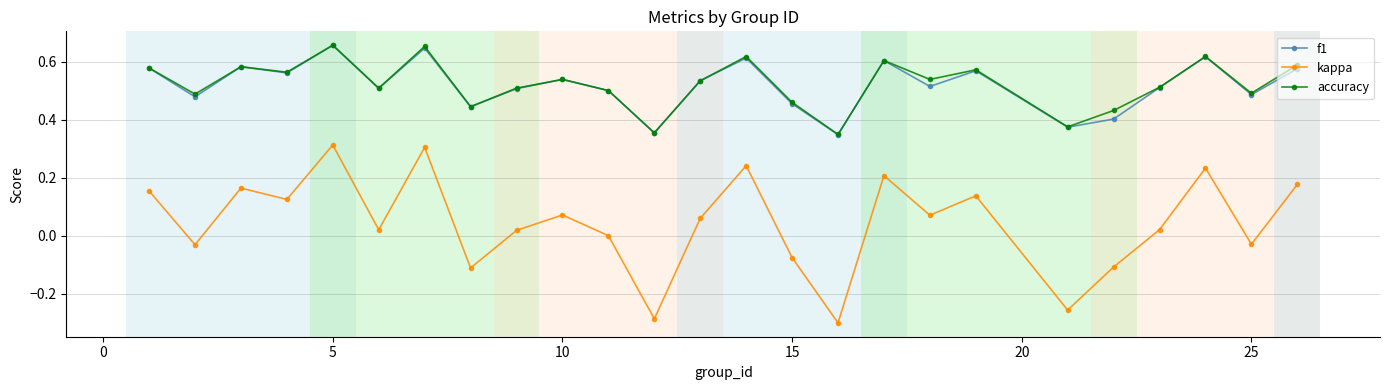

True or false: accuracy and kappa intersect in this chart.

False